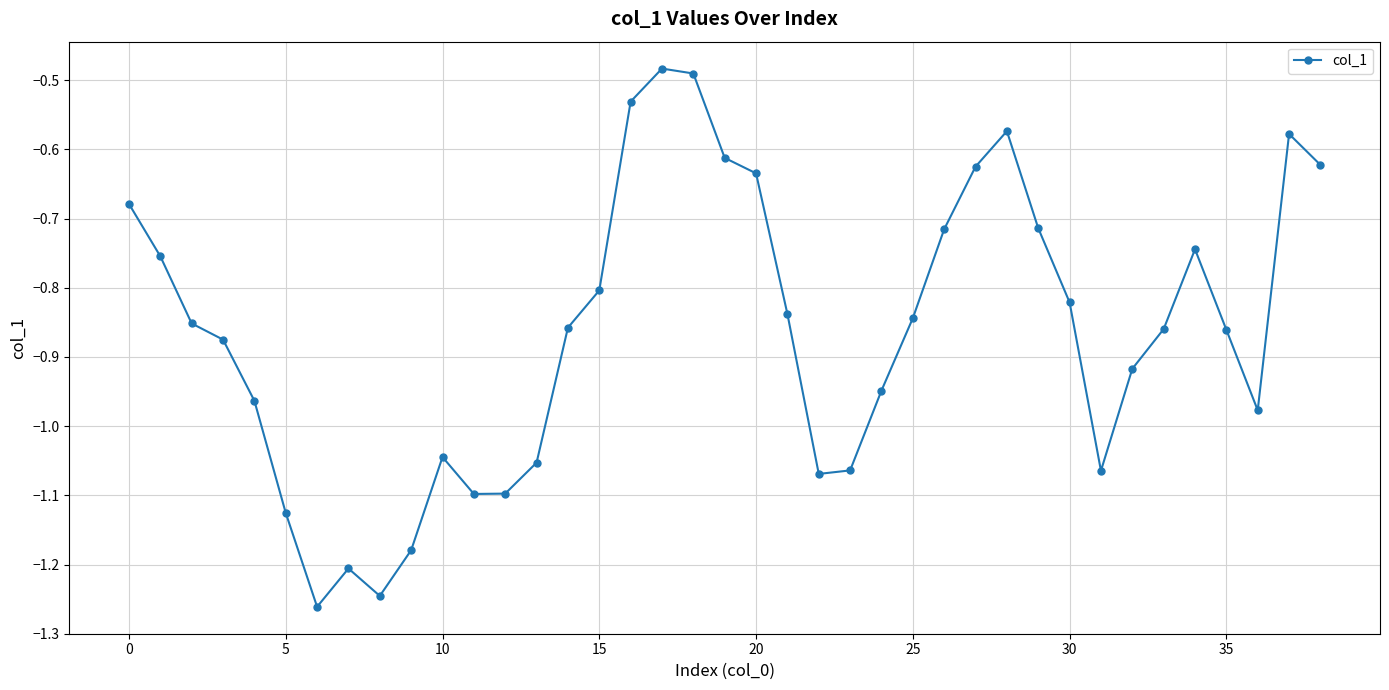

What is the difference between the second highest and second lowest values?

0.8